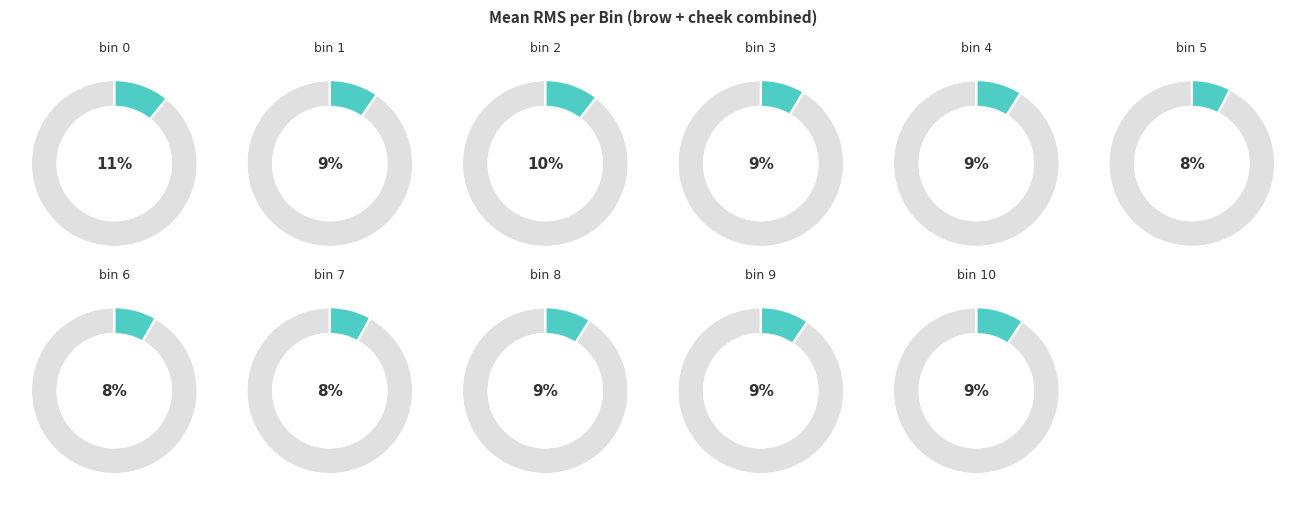

Is there a majority slice in this chart?

No